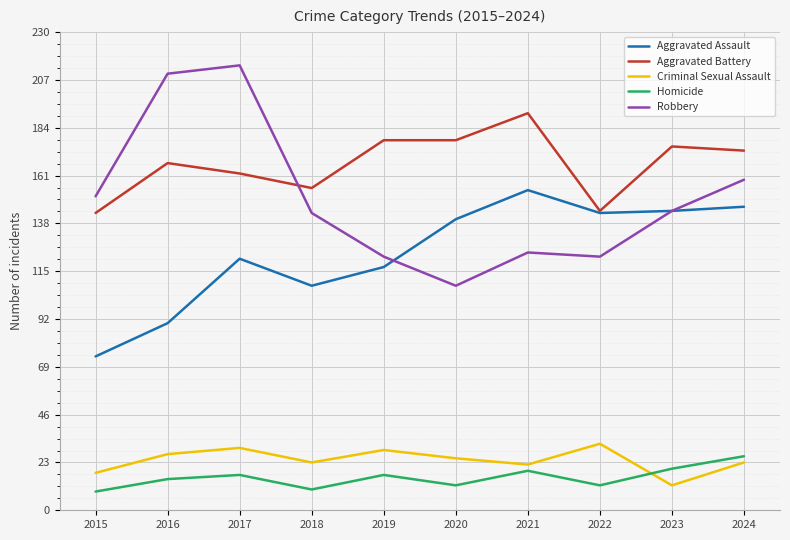

The Criminal Sexual Assault series shows 27 at 2016. True or false?

True